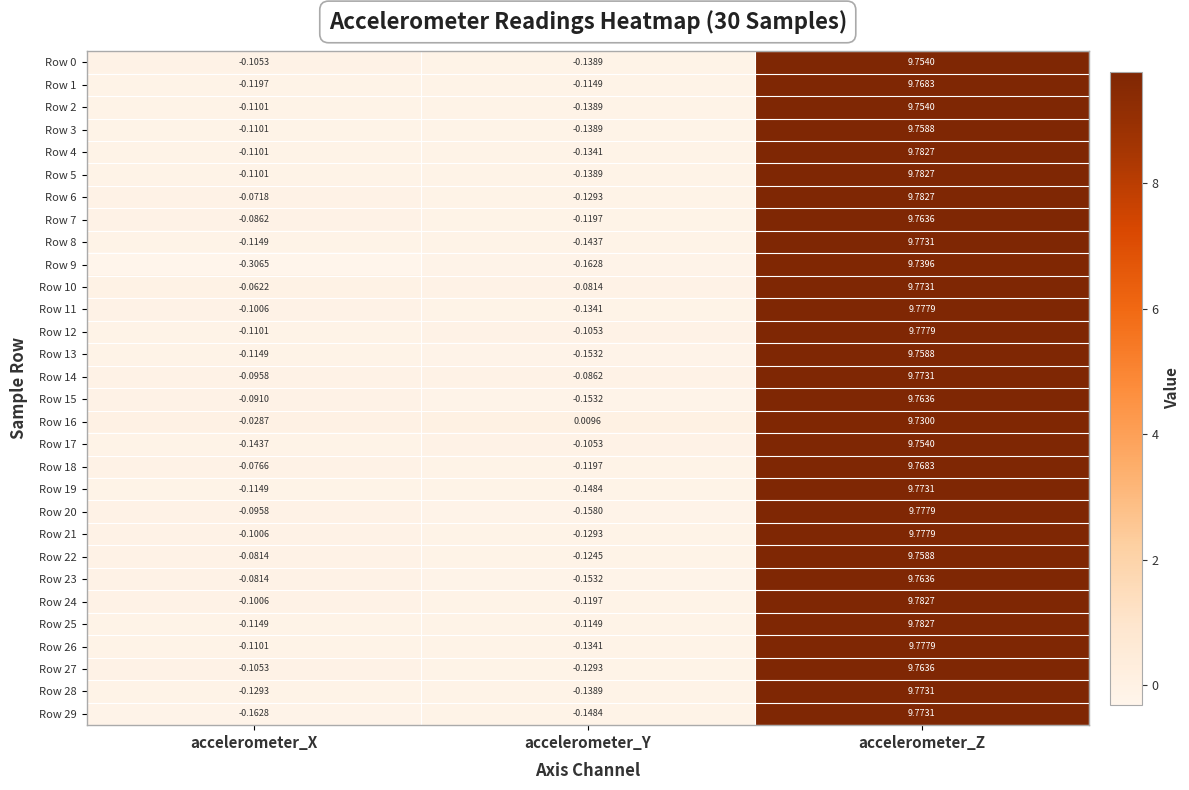

Is the value of Row 29 at accelerometer_Y greater than the value of Row 11 at accelerometer_Z?

No